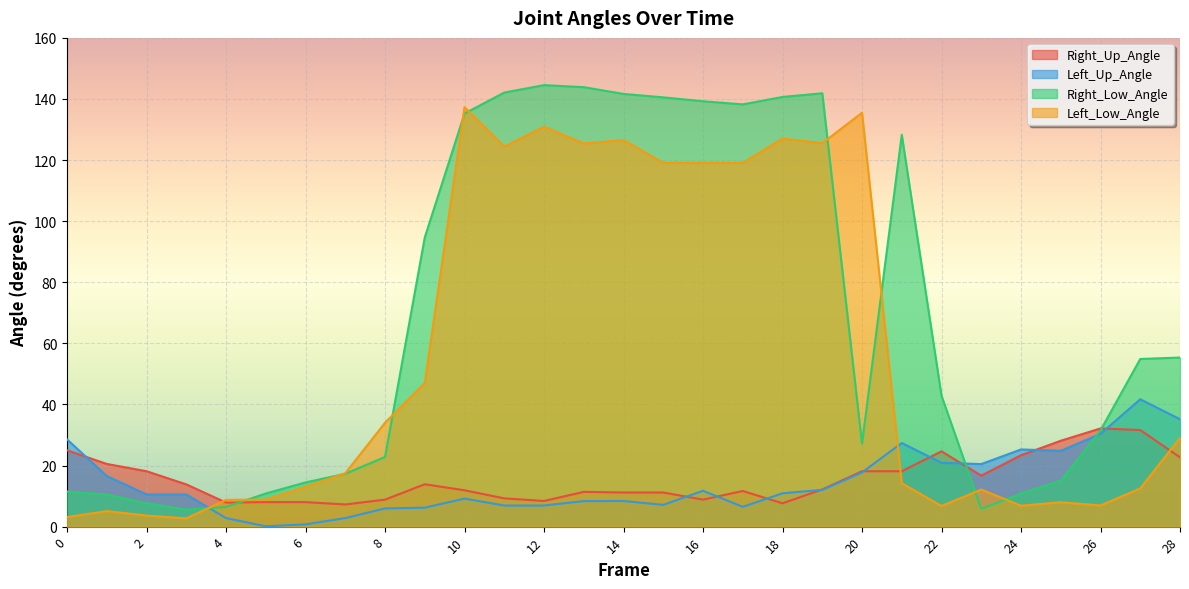

Which series has the largest total across all categories?

Right_Low_Angle